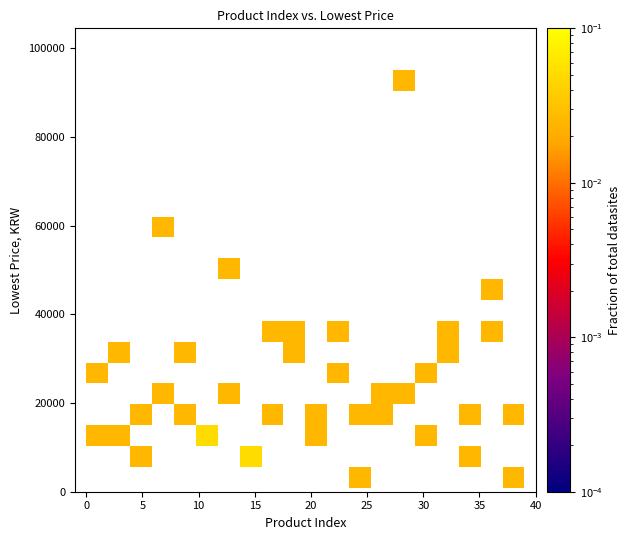

What is the range of Y values (max minus min)?

94100